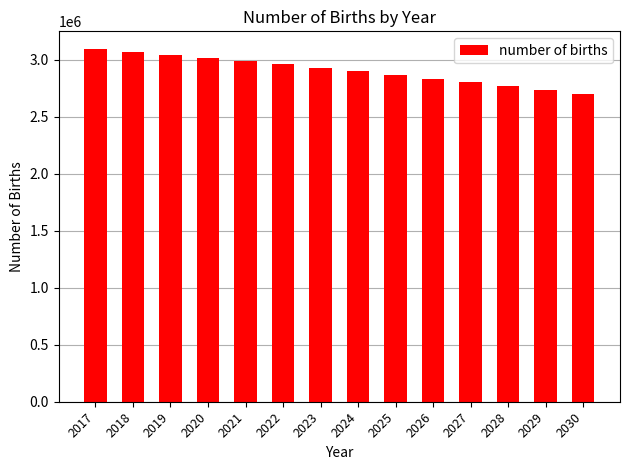

What is the value of the 2nd bar from the left?

3071259